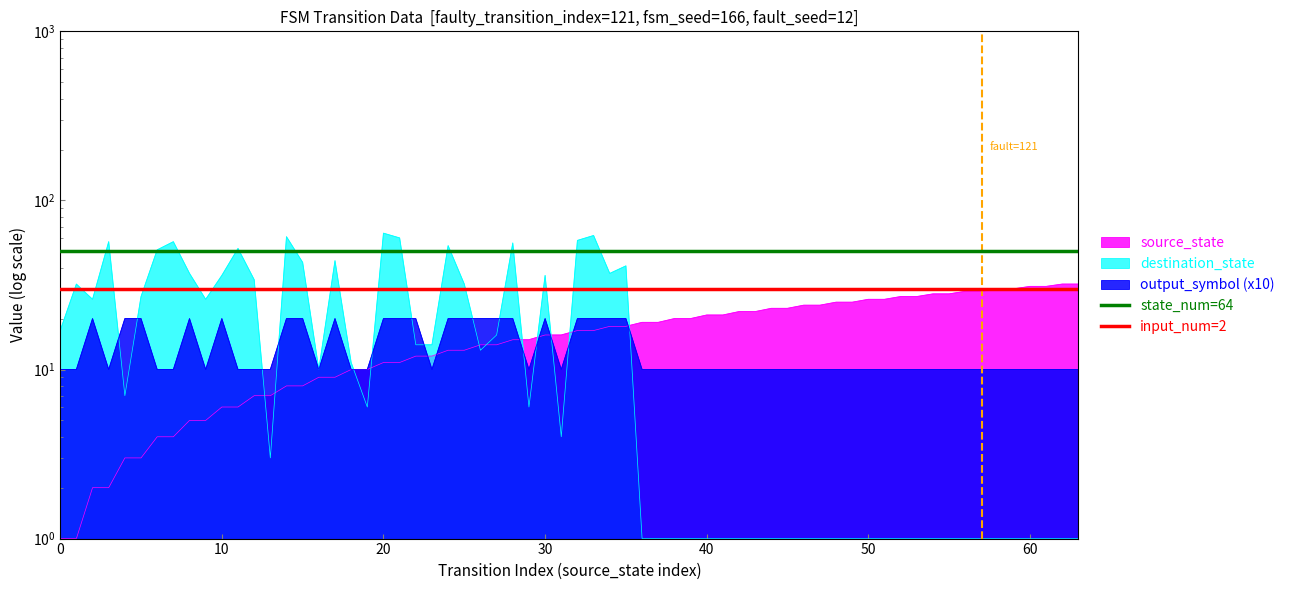

What is the value of the input_num=2 point at the 1st from the left?

30